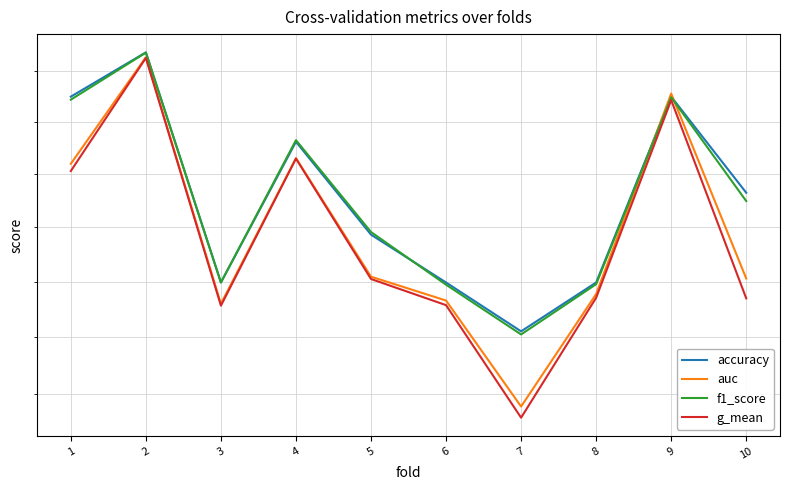

At how many categories does at least one series exceed 0?

10